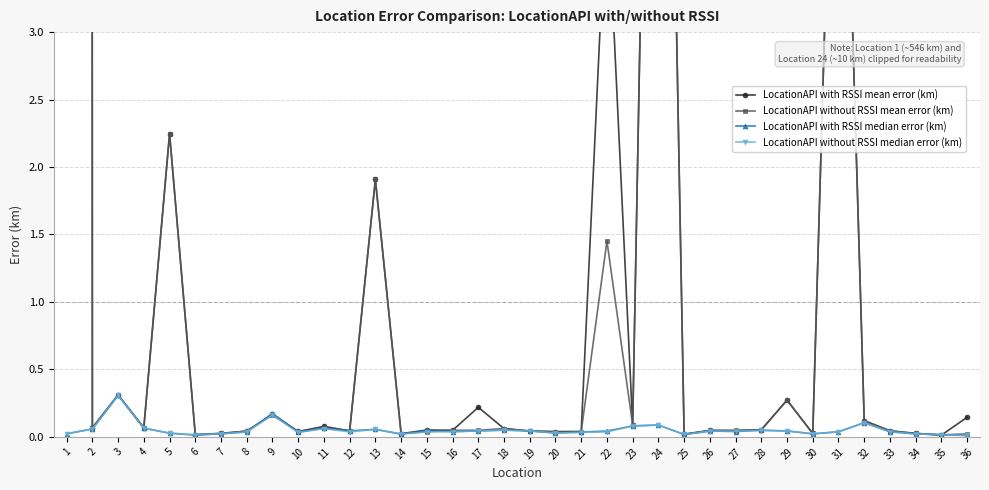

Reading right to left, what are all the values shown in this chart?

LocationAPI with RSSI mean error (km): 0.1	0.0	0.0	0.0	0.1	6.5	0.0	0.3	0.1	0.0	0.0	0.0	10.2	0.1	4.1	0.0	0.0	0.0	0.1	0.2	0.0	0.1	0.0	1.9	0.0	0.1	0.0	0.2	0.0	0.0	0.0	2.2	0.1	0.3	0.1	546.4
LocationAPI without RSSI mean error (km): 0.0	0.0	0.0	0.0	0.1	6.5	0.0	0.3	0.1	0.0	0.0	0.0	10.2	0.1	1.5	0.0	0.0	0.0	0.1	0.0	0.0	0.0	0.0	1.9	0.0	0.1	0.0	0.2	0.0	0.0	0.0	2.2	0.1	0.3	0.1	546.4
LocationAPI with RSSI median error (km): 0.0	0.0	0.0	0.0	0.1	0.0	0.0	0.0	0.0	0.0	0.0	0.0	0.1	0.1	0.0	0.0	0.0	0.0	0.1	0.0	0.0	0.0	0.0	0.1	0.0	0.1	0.0	0.2	0.0	0.0	0.0	0.0	0.1	0.3	0.1	0.0
LocationAPI without RSSI median error (km): 0.0	0.0	0.0	0.0	0.1	0.0	0.0	0.0	0.0	0.0	0.0	0.0	0.1	0.1	0.0	0.0	0.0	0.0	0.1	0.0	0.0	0.0	0.0	0.1	0.0	0.1	0.0	0.2	0.0	0.0	0.0	0.0	0.1	0.3	0.1	0.0